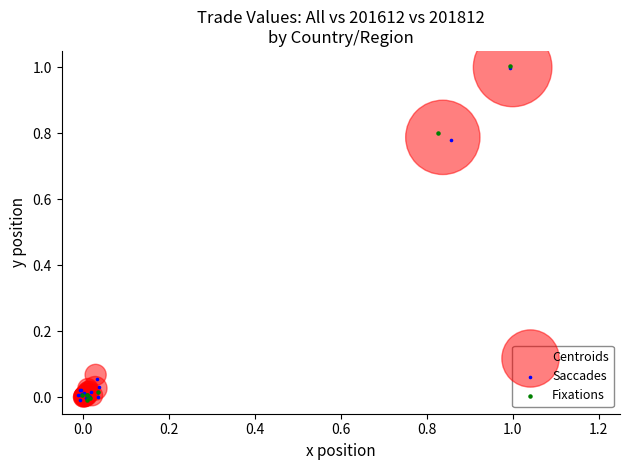

What are all the series names shown in the legend?

Centroids, Saccades, Fixations